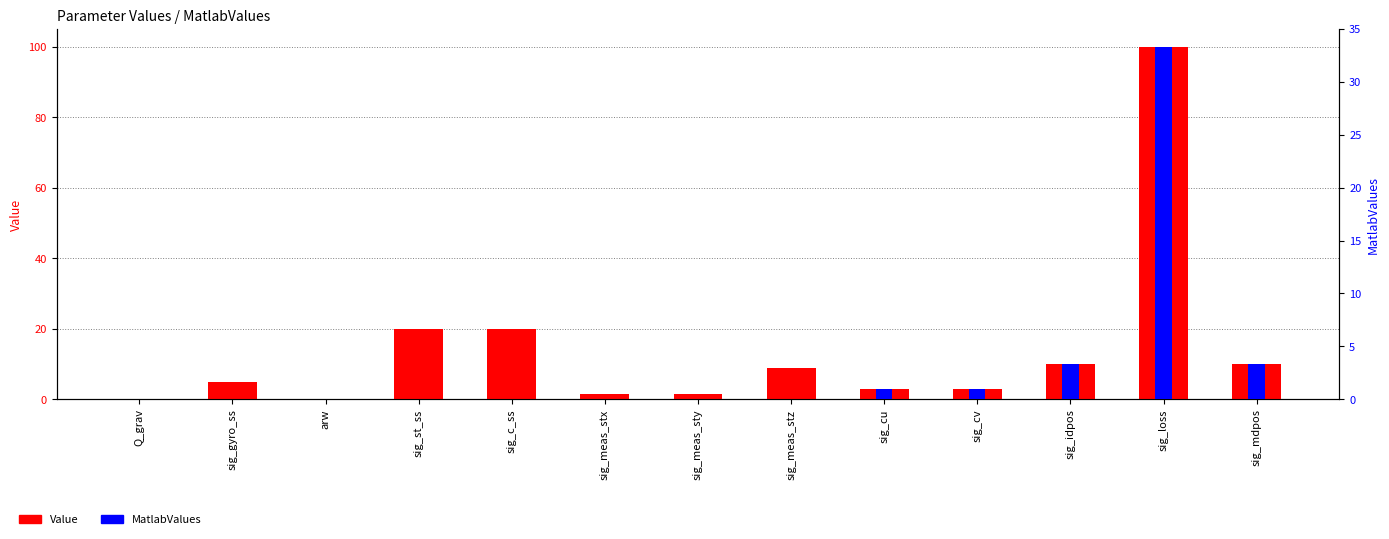

What is the highest value of the Value series?

100.0